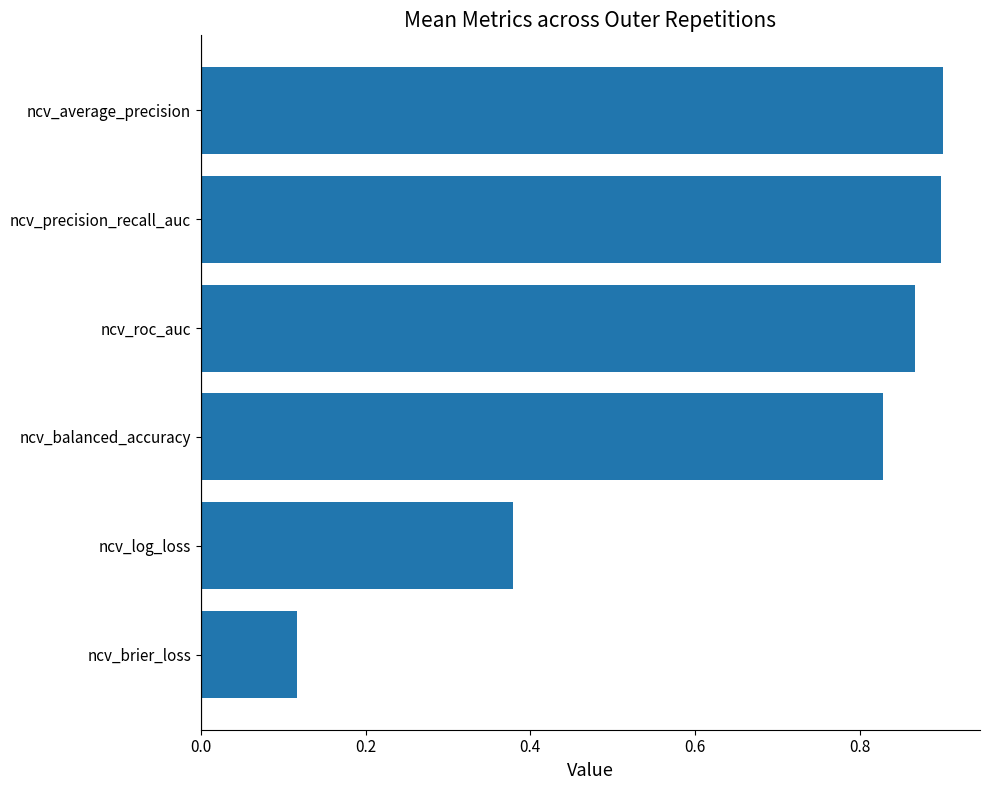

Which has a higher value, ncv_roc_auc or ncv_precision_recall_auc?

ncv_precision_recall_auc